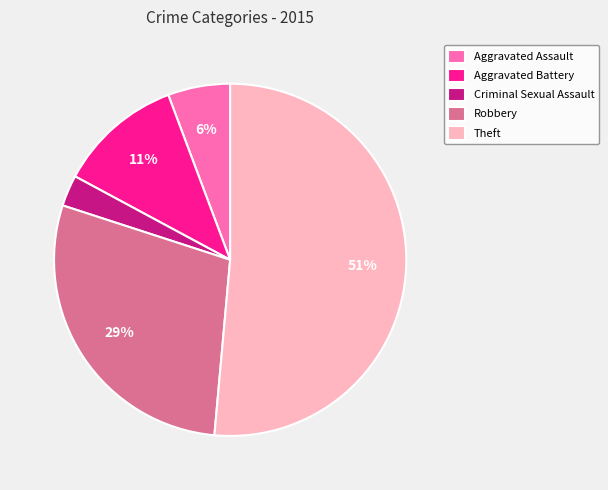

To the nearest percent, what percentage of the pie is Aggravated Battery?

11%